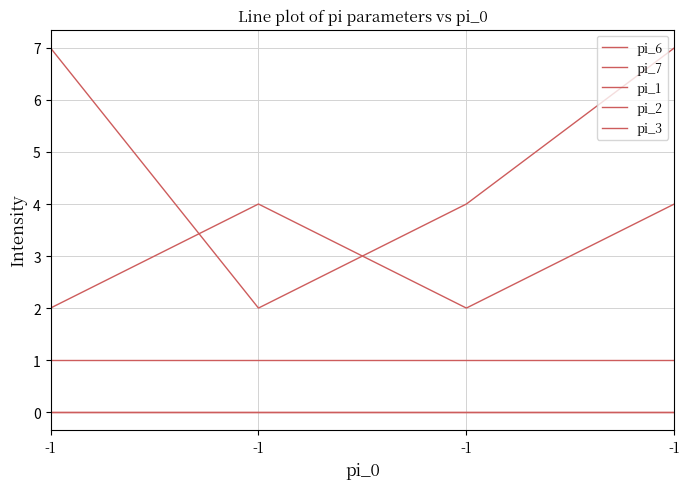

Does the chart have visible grid lines?

Yes